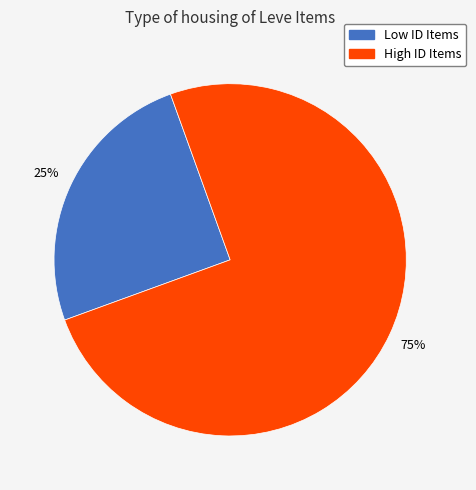

Approximately how many times larger is the value at High ID Items compared to Low ID Items?

3.0